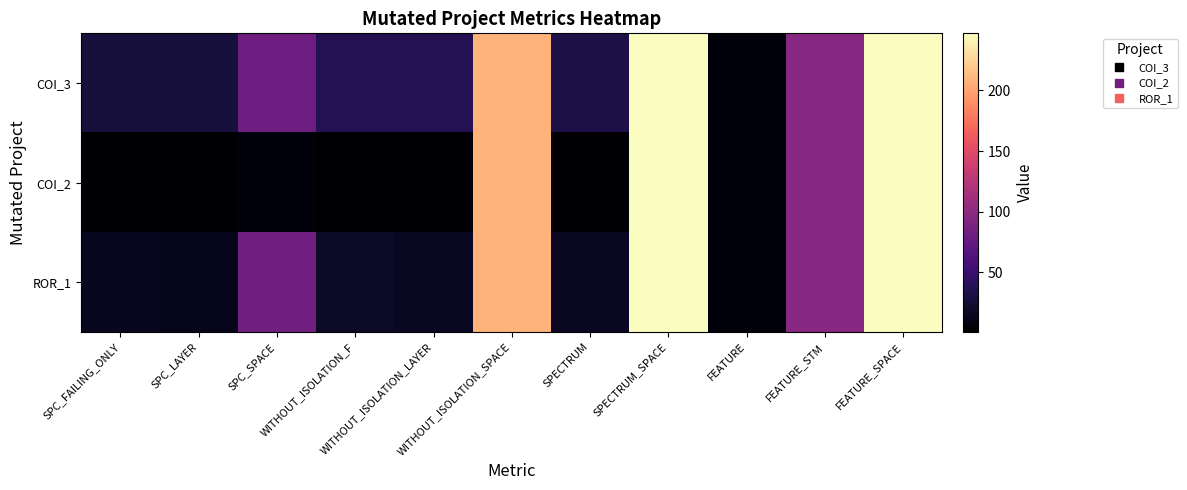

Reading right to left, extract all data points from this chart.

COI_3: FEATURE_SPACE=247	FEATURE_STM=97	FEATURE=6	SPECTRUM_SPACE=247	SPECTRUM=32	WITHOUT_ISOLATION_SPACE=208	WITHOUT_ISOLATION_LAYER=37	WITHOUT_ISOLATION_F=37	SPC_SPACE=81	SPC_LAYER=28	SPC_FAILING_ONLY=28
COI_2: FEATURE_SPACE=247	FEATURE_STM=97	FEATURE=6	SPECTRUM_SPACE=247	SPECTRUM=2	WITHOUT_ISOLATION_SPACE=208	WITHOUT_ISOLATION_LAYER=2	WITHOUT_ISOLATION_F=2	SPC_SPACE=6	SPC_LAYER=1	SPC_FAILING_ONLY=1
ROR_1: FEATURE_SPACE=247	FEATURE_STM=97	FEATURE=6	SPECTRUM_SPACE=247	SPECTRUM=17	WITHOUT_ISOLATION_SPACE=208	WITHOUT_ISOLATION_LAYER=17	WITHOUT_ISOLATION_F=20	SPC_SPACE=83	SPC_LAYER=13	SPC_FAILING_ONLY=16